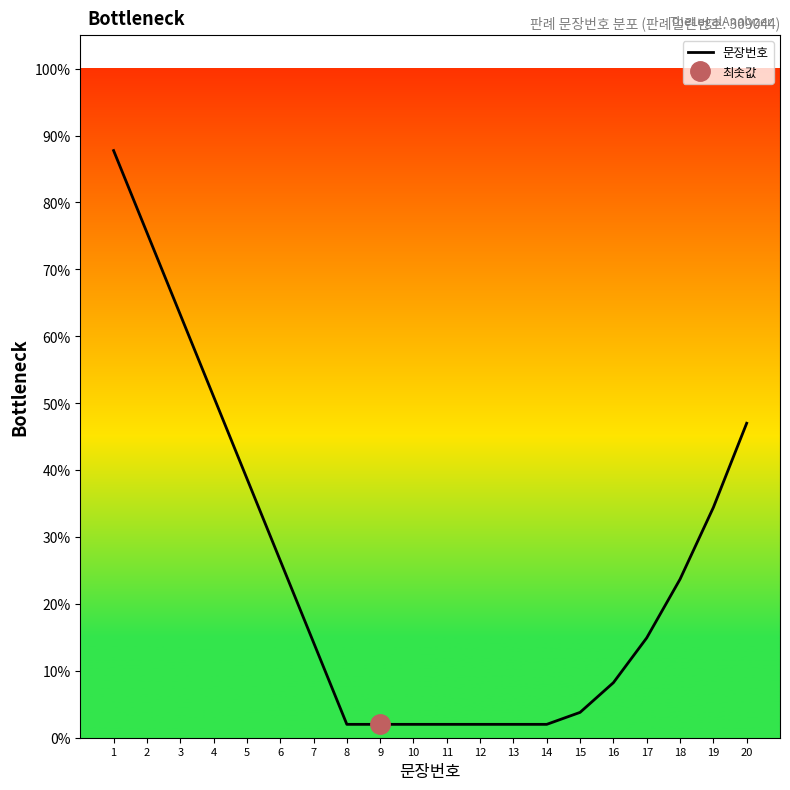

How many series are shown in this chart?

1